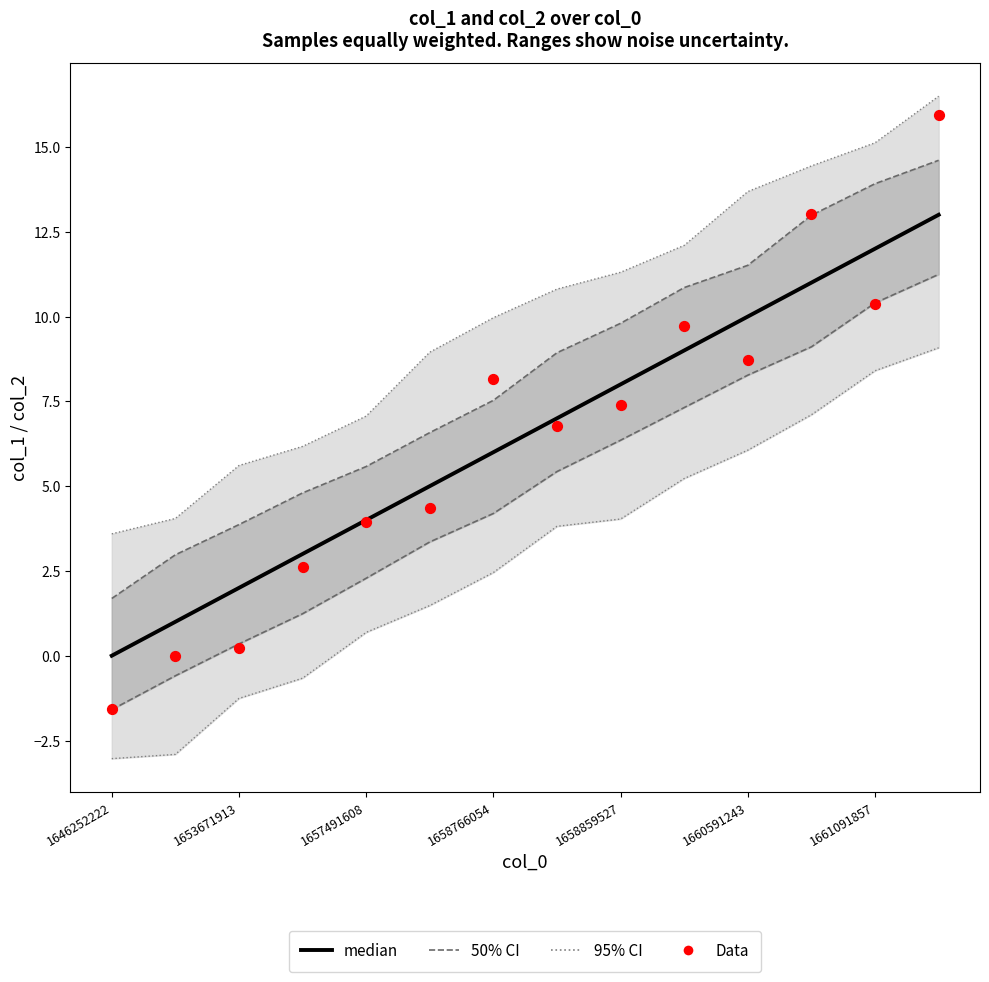

At how many categories does at least one series exceed 2?

14